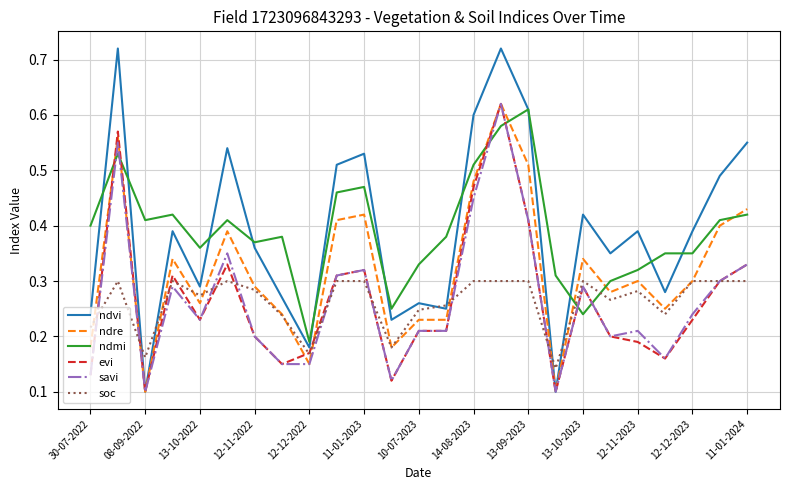

True or false: ndmi and soc cross at least once.

True